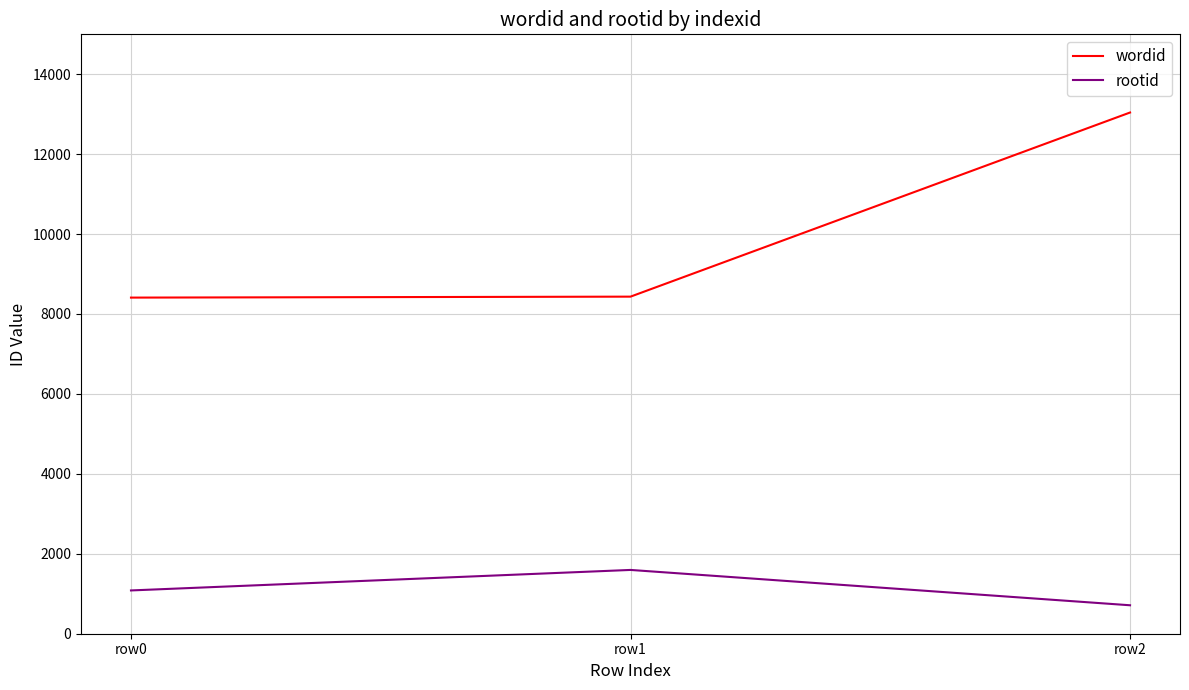

Between row0 and row2, which series saw the biggest shift?

wordid